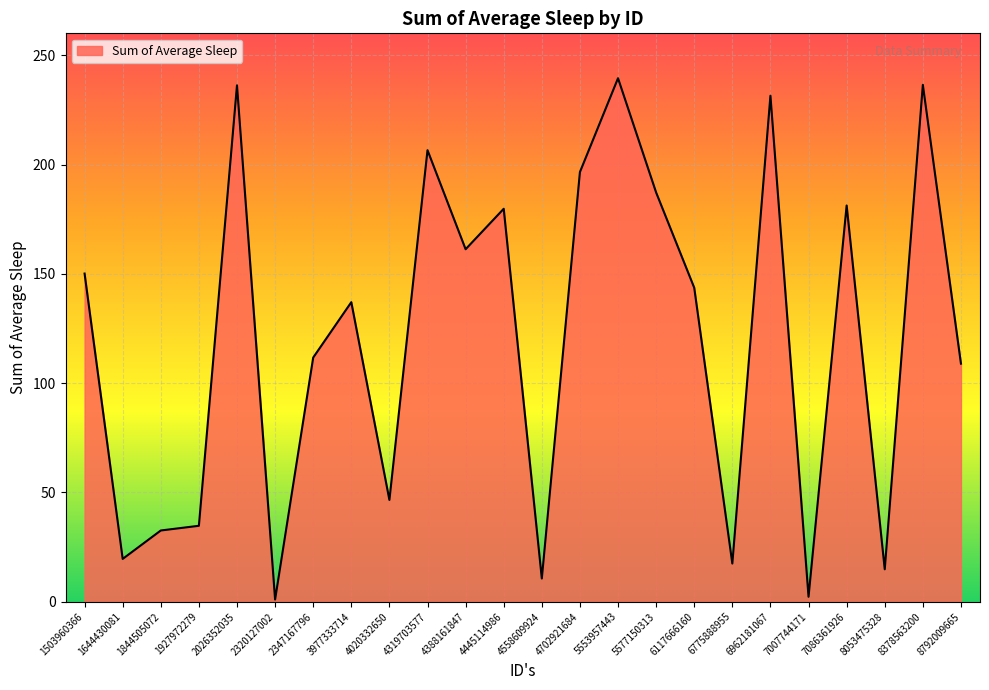

What is the average value?

120.3